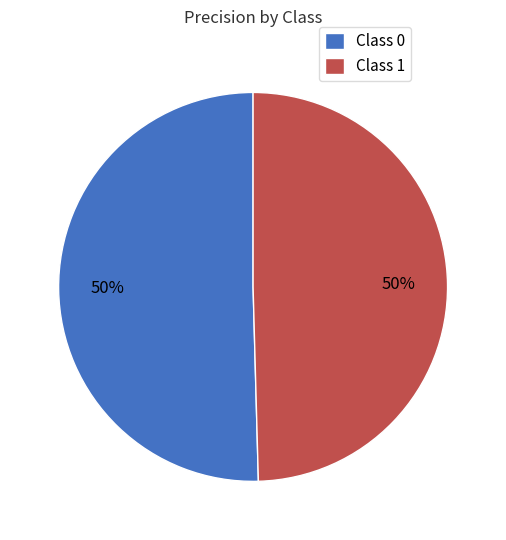

To the nearest percent, what is the average slice percentage?

50%